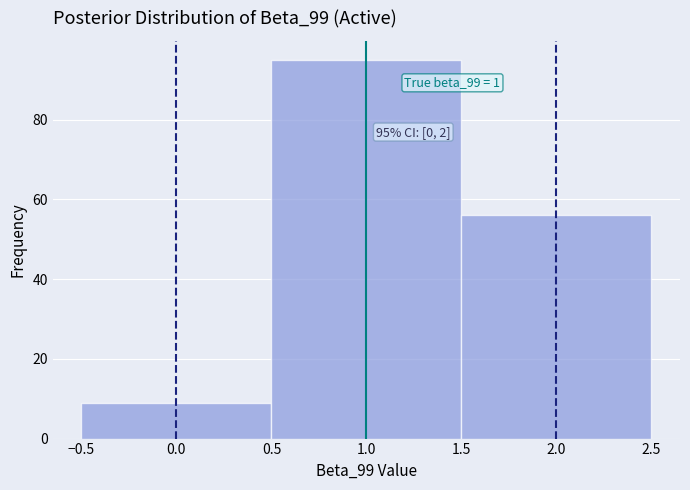

Over which range of the x-axis is the bar tallest?

0.5 to 1.5